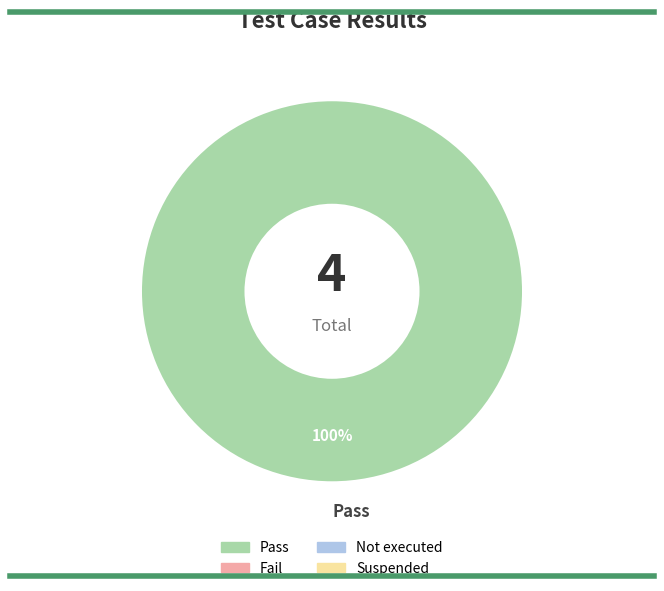

To the nearest percent, what portion does Pass represent?

100%